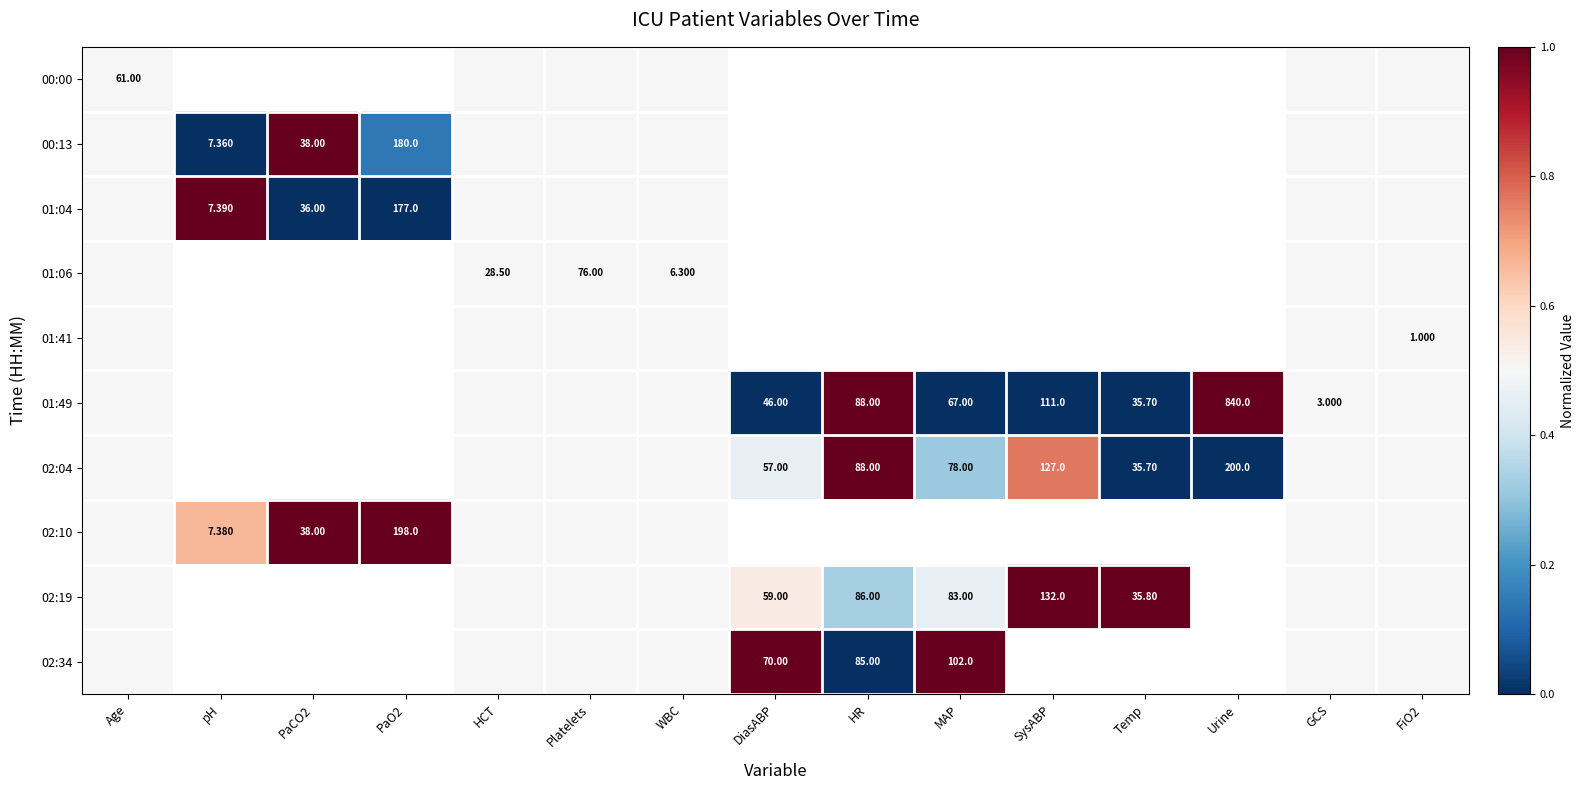

List the series in order of their peak value, lowest first.

00:00, 01:06, 01:41, 00:13, 01:04, 01:49, 02:04, 02:10, 02:19, 02:34